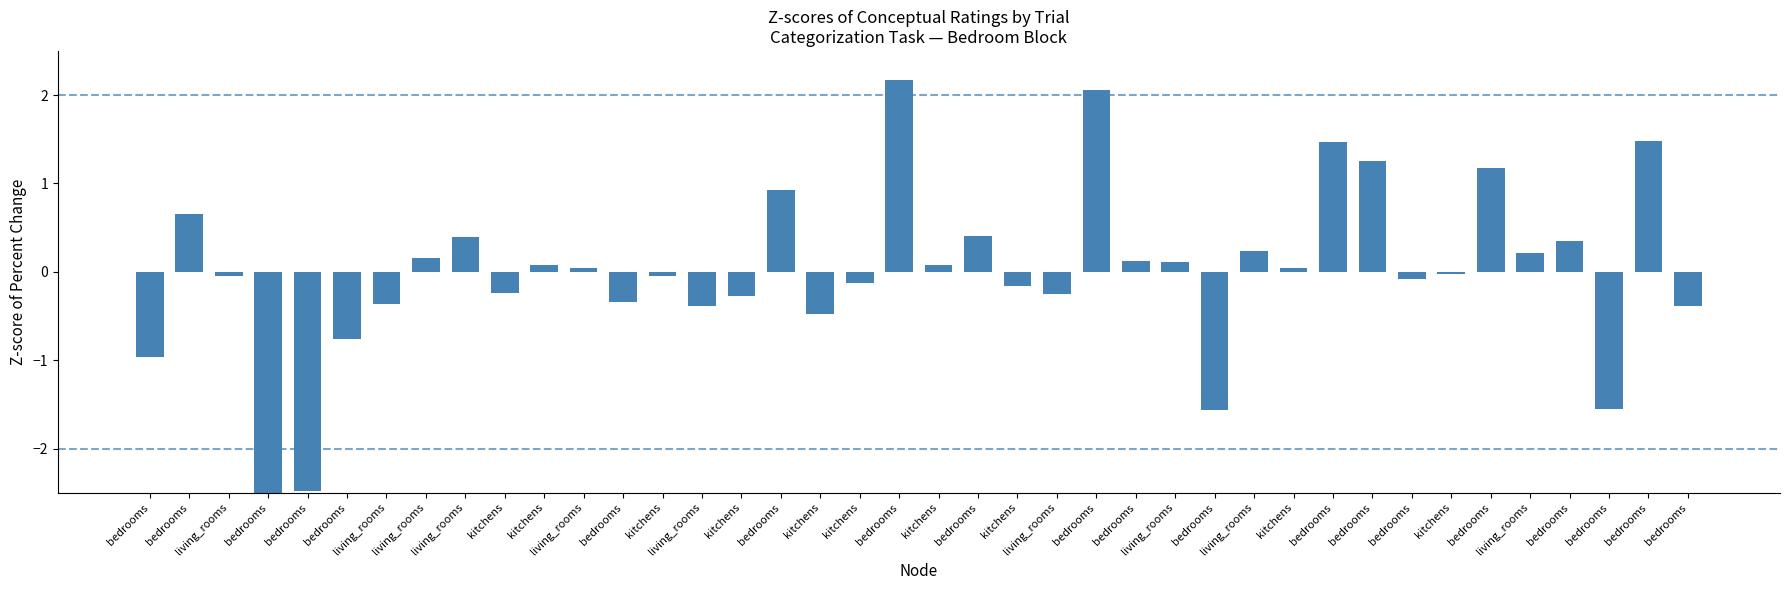

What is the smallest value displayed?

-2.9